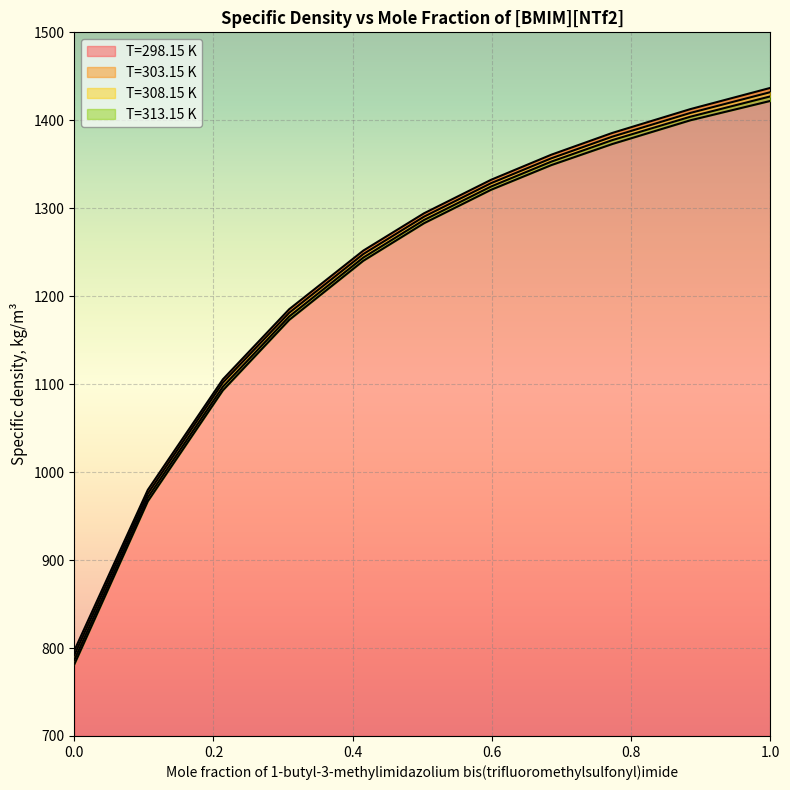

Which series changed the most between 0.2135 and 0.4153?

T=313.15 K